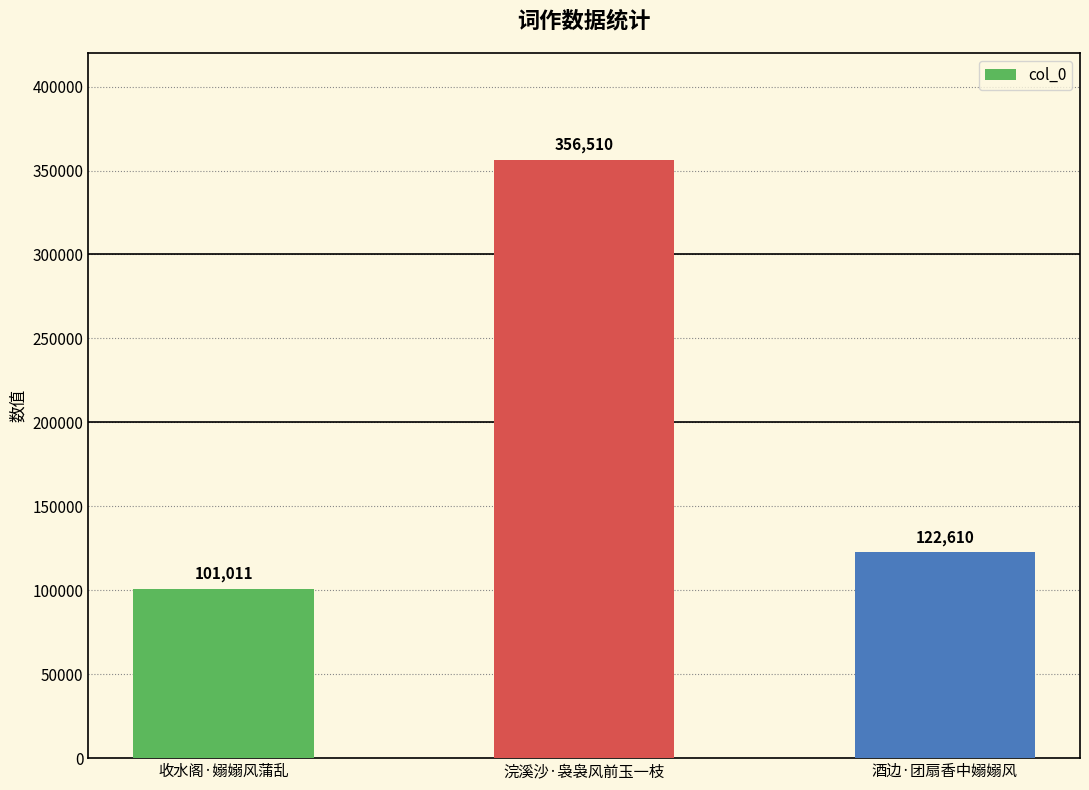

At which label does the data first exceed 122610?

浣溪沙·袅袅风前玉一枝